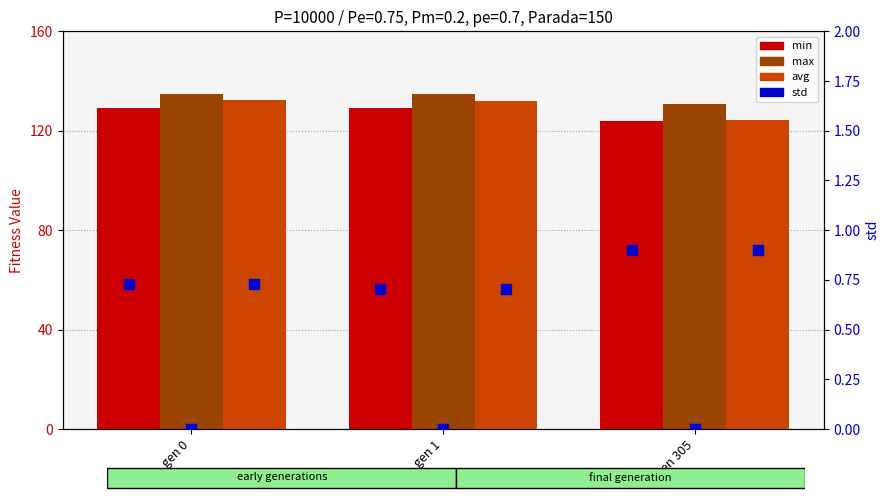

What are all the series names shown in the legend?

min, max, avg, std